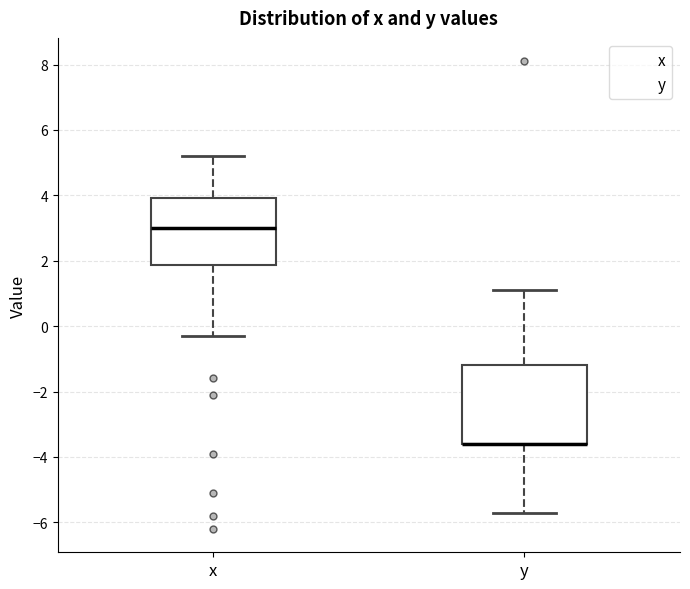

Where is the lower edge of the box for x on the y-axis? The values are not printed on the chart, so give them approximately, as read against the axis.

1.8